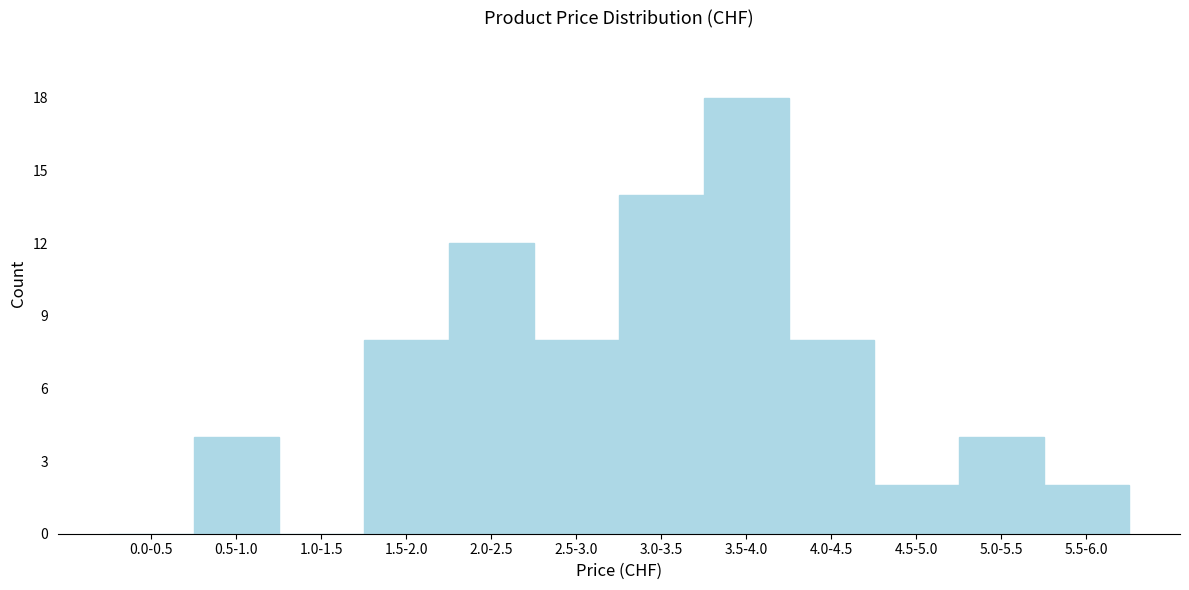

Reading left to right, extract all data points from this chart.

0.0-0.5=0	0.5-1.0=4	1.0-1.5=0	1.5-2.0=8	2.0-2.5=12	2.5-3.0=8	3.0-3.5=14	3.5-4.0=18	4.0-4.5=8	4.5-5.0=2	5.0-5.5=4	5.5-6.0=2